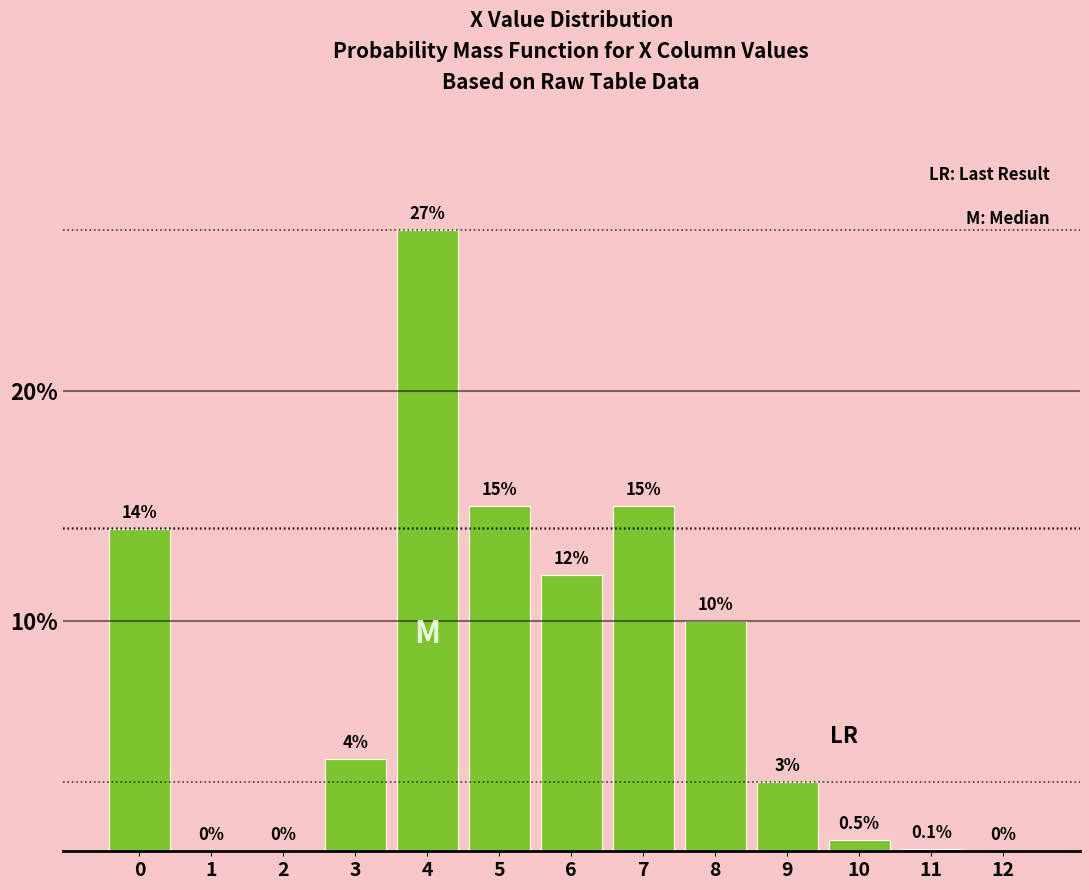

Reading left to right, extract all data points from this chart.

0=14.0	1=0.0	2=0.0	3=4.0	4=27.0	5=15.0	6=12.0	7=15.0	8=10.0	9=3.0	10=0.5	11=0.1	12=0.0